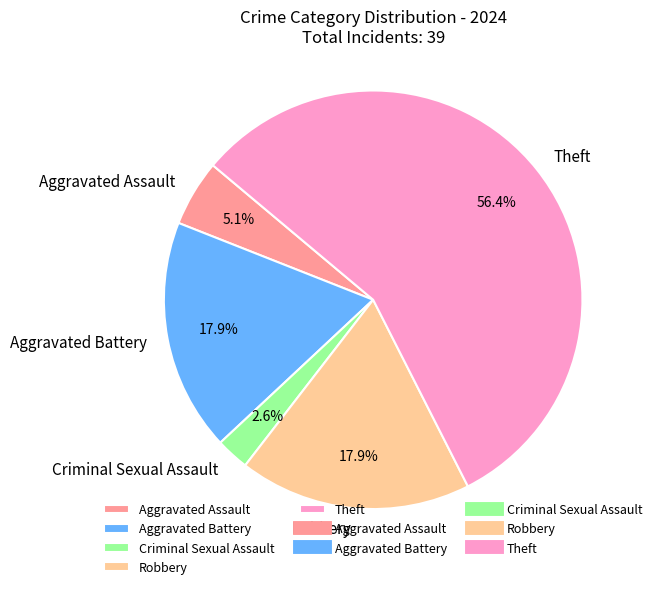

To the nearest percent, what percentage of the pie is Aggravated Assault?

5%